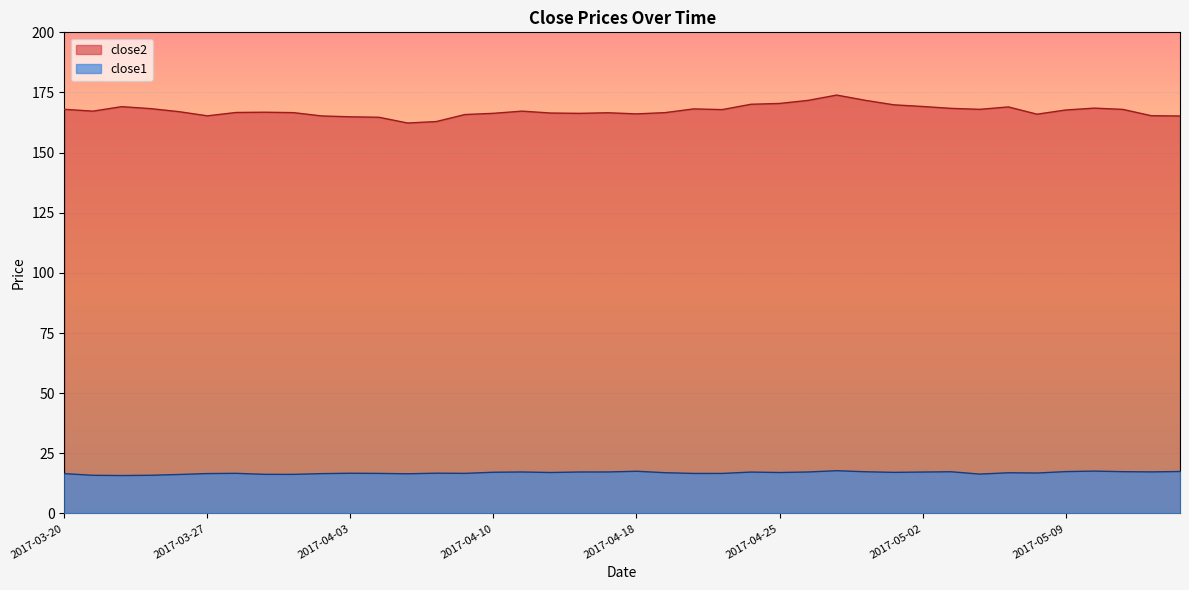

How many lines are shown in the chart?

2